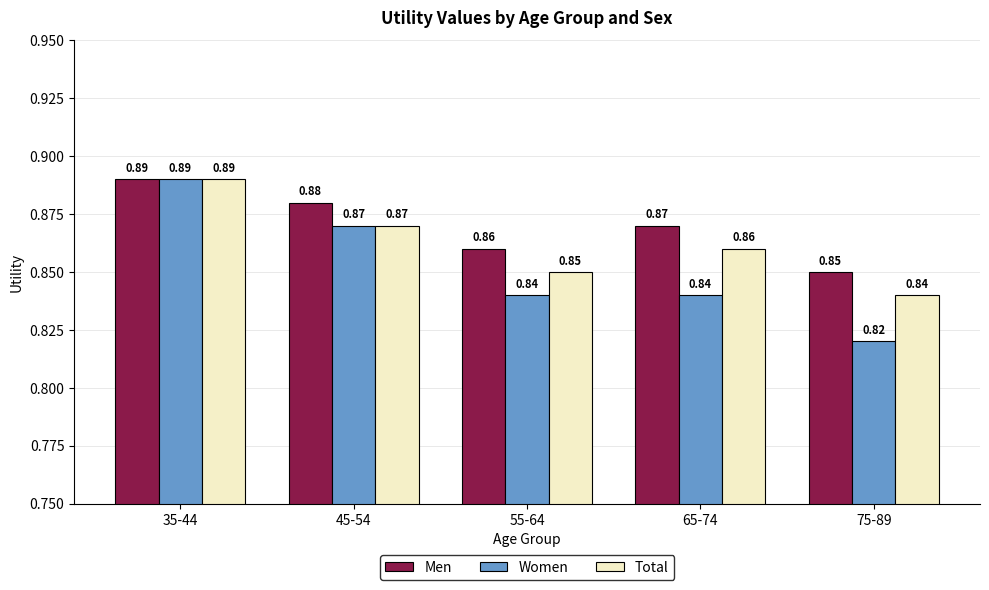

At 75-89, list the series in order from largest to smallest.

Men, Total, Women